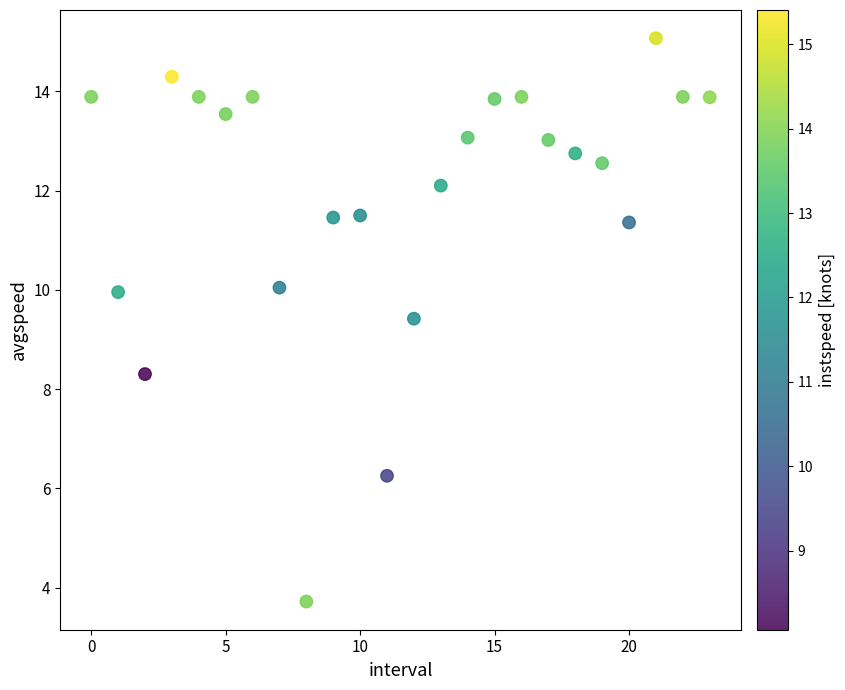

What is the range of Y values (max minus min)?

11.4